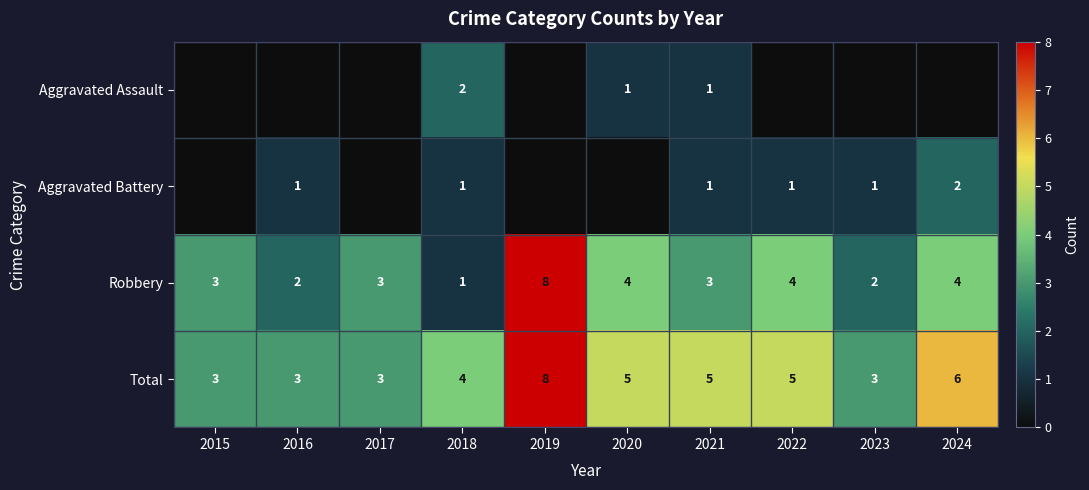

How many data points does each series have?

10